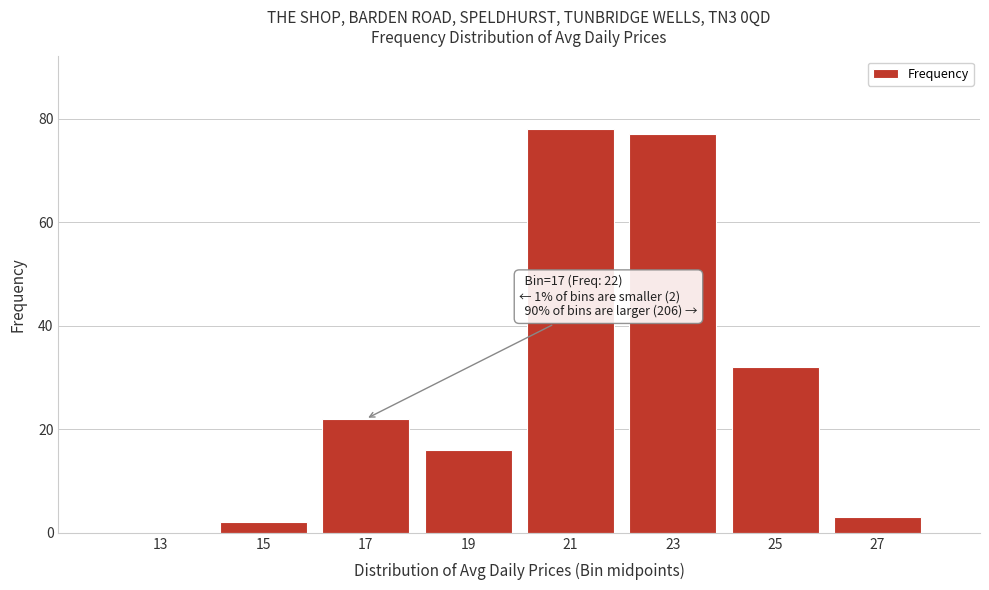

Reading left to right, what are all the values shown in this chart?

13=0	15=2	17=22	19=16	21=78	23=77	25=32	27=3